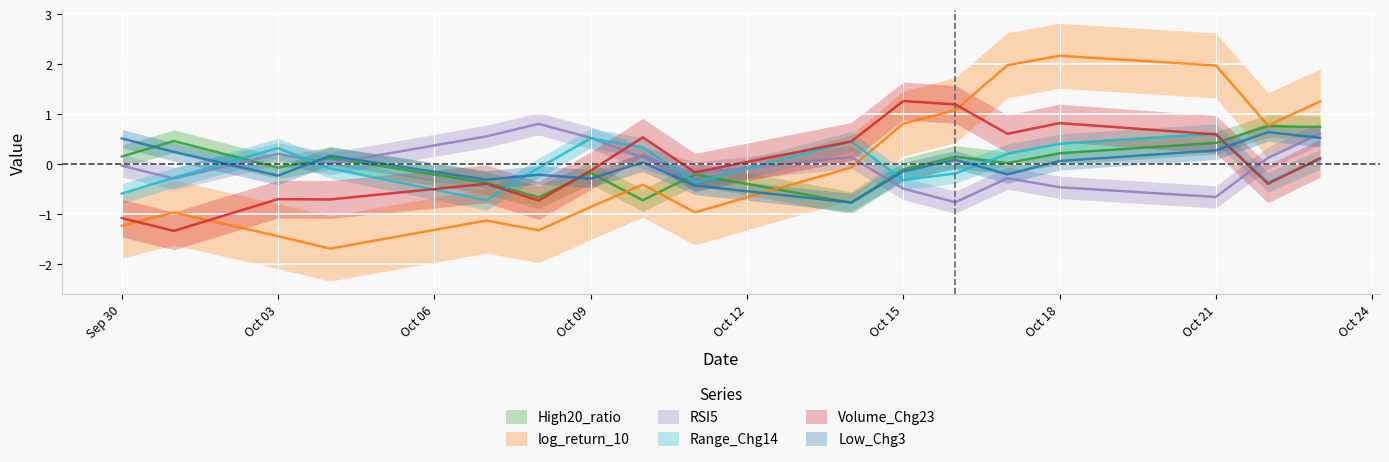

Between 2024-09-30 and 2024-10-10, which is larger?

2024-09-30